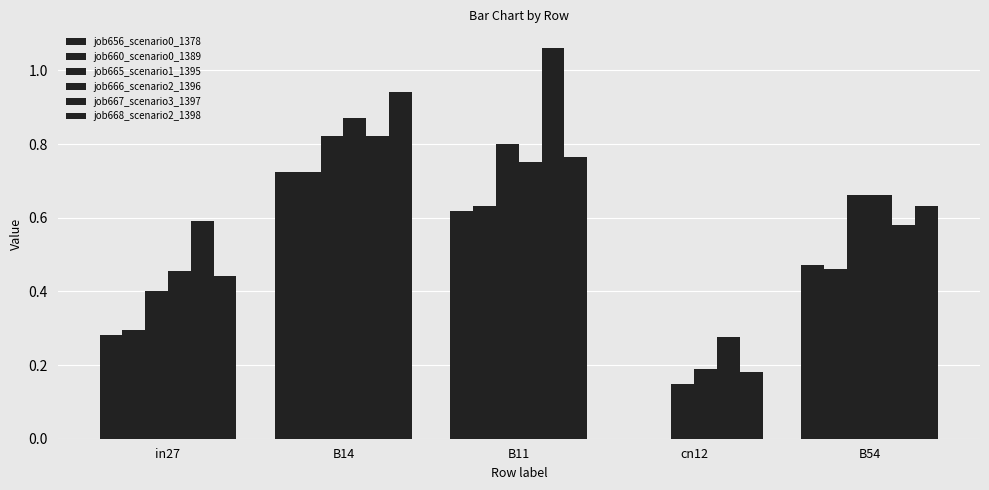

How many data points does each series have?

5